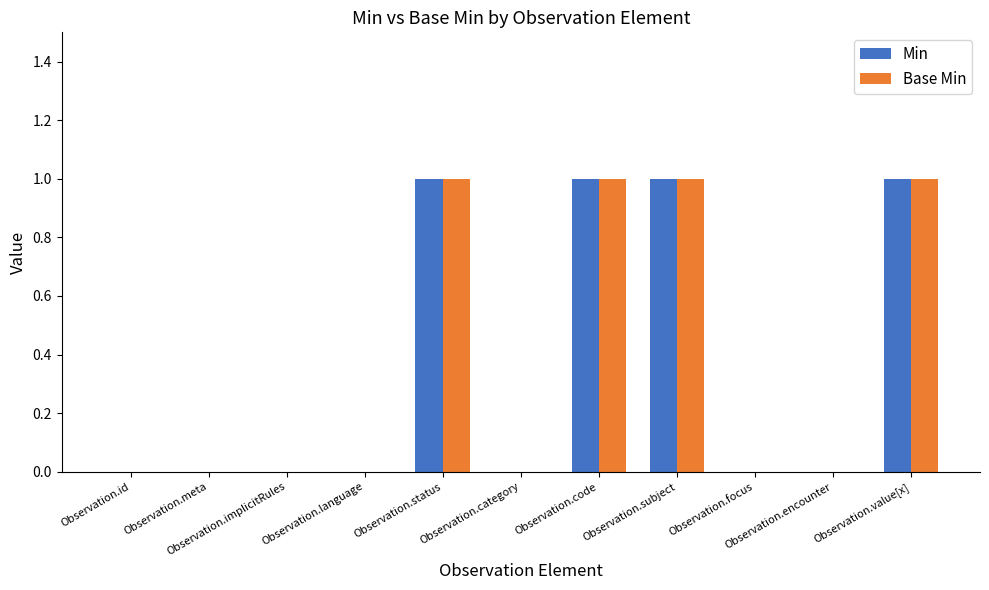

Reading left to right, extract all data points from this chart.

Min: Observation.id=0	Observation.meta=0	Observation.implicitRules=0	Observation.language=0	Observation.status=1	Observation.category=0	Observation.code=1	Observation.subject=1	Observation.focus=0	Observation.encounter=0	Observation.value[x]=1
Base Min: Observation.id=0	Observation.meta=0	Observation.implicitRules=0	Observation.language=0	Observation.status=1	Observation.category=0	Observation.code=1	Observation.subject=1	Observation.focus=0	Observation.encounter=0	Observation.value[x]=1